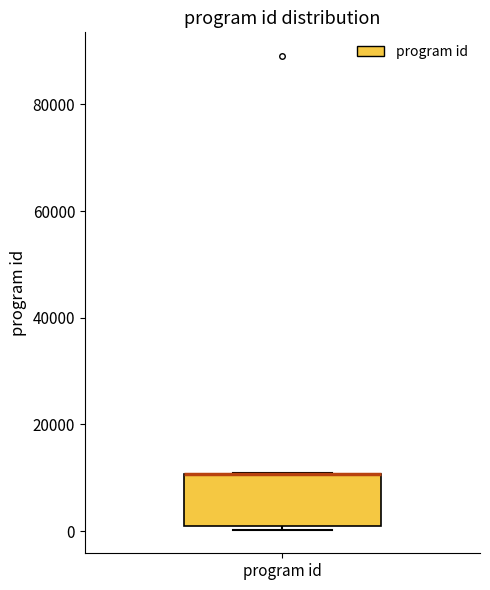

Read this box plot against the y-axis: the position of the median line, the range covered by the box, and the ends of both whiskers. The values are not printed on the chart, so give them approximately, as read against the axis.

median 10000 (drawn on the box's upper edge), box 2000 to 10000, whiskers 0 to 10000